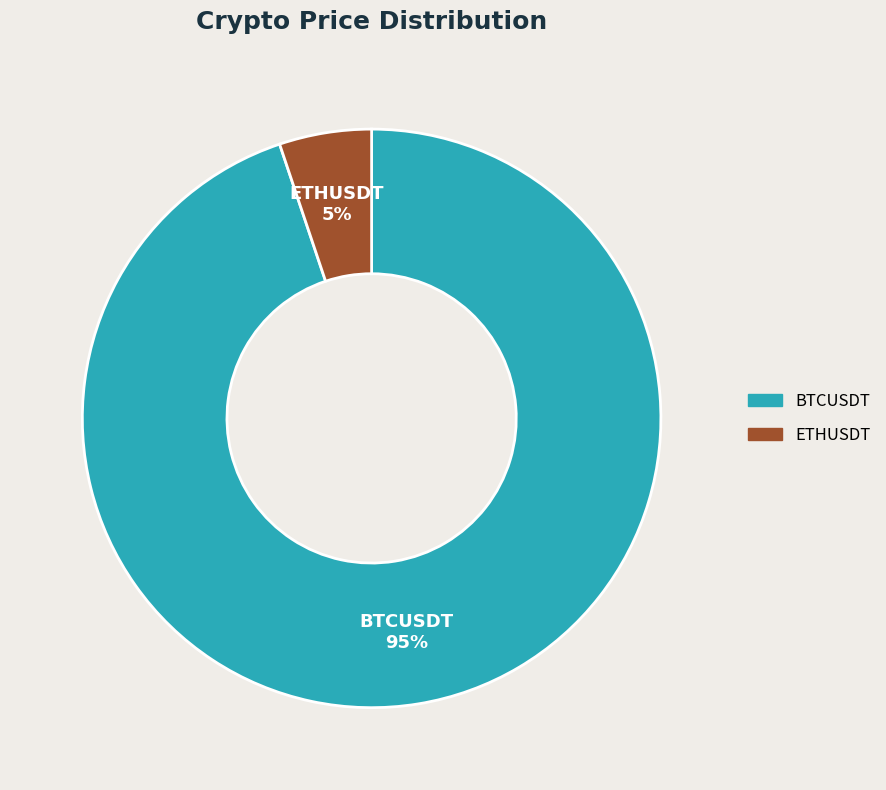

What percentage is the ETHUSDT slice, to the nearest percent?

5%